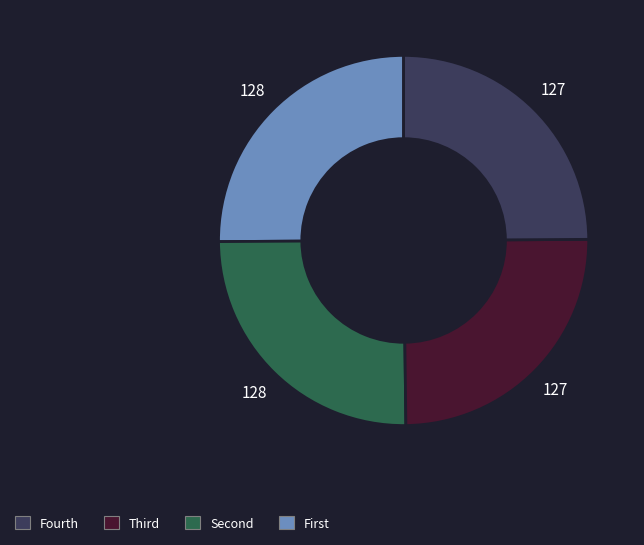

Is there a majority slice in this chart?

No